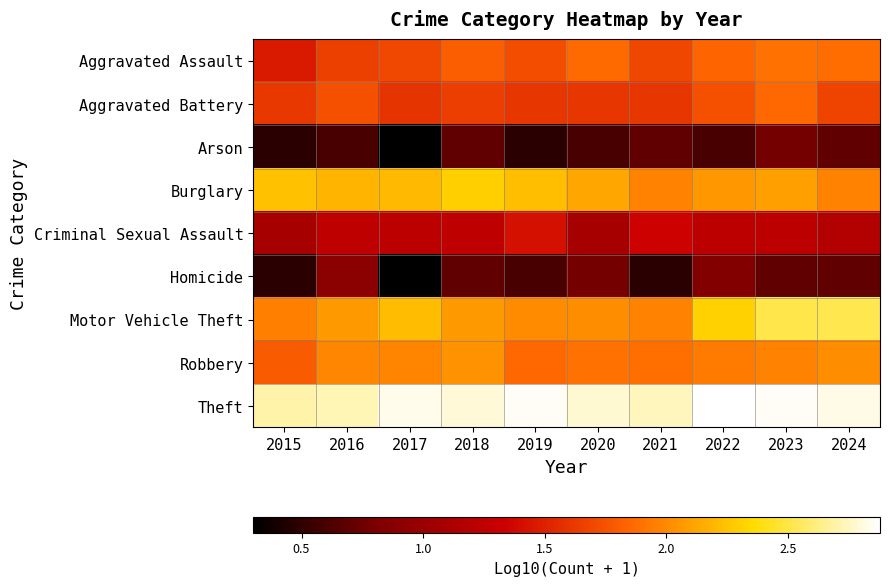

Which series has the largest range (max minus min)?

Homicide